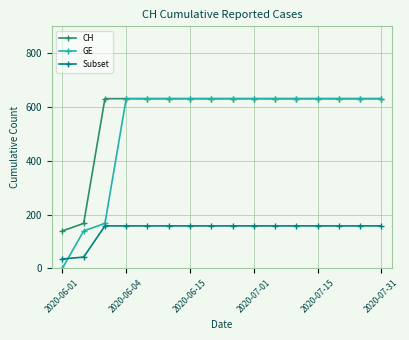

What is the value of the Subset point at the 2nd from the left?

41.8